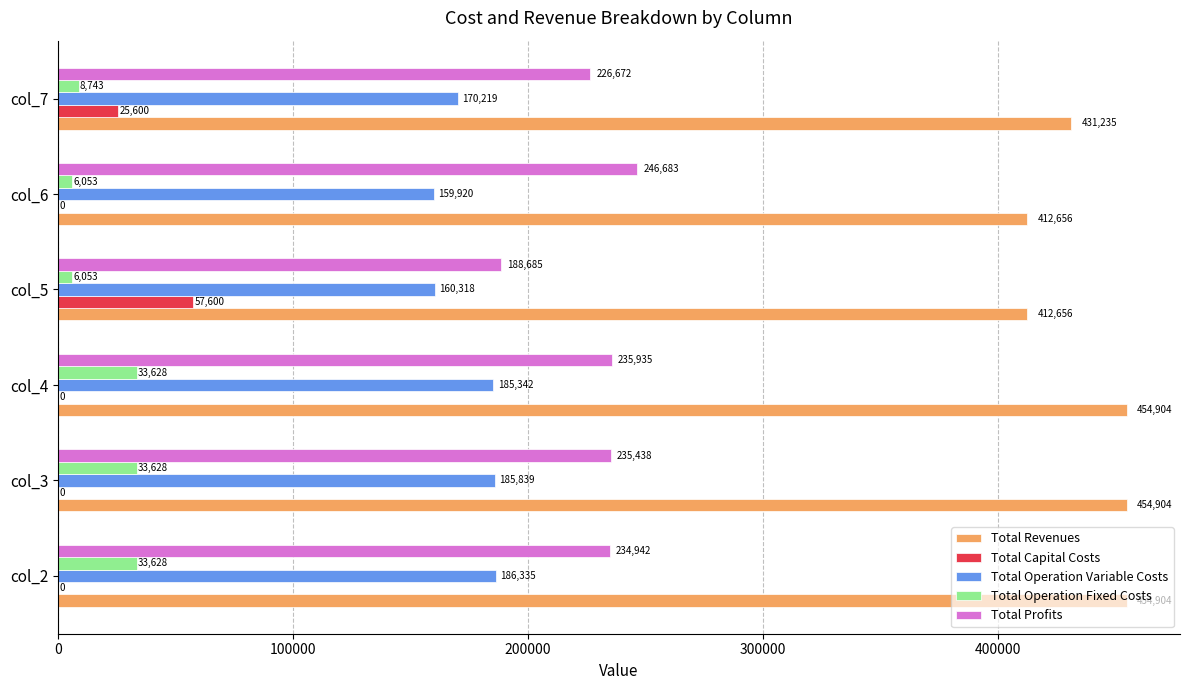

What is the maximum value for Total Revenues?

454904.3